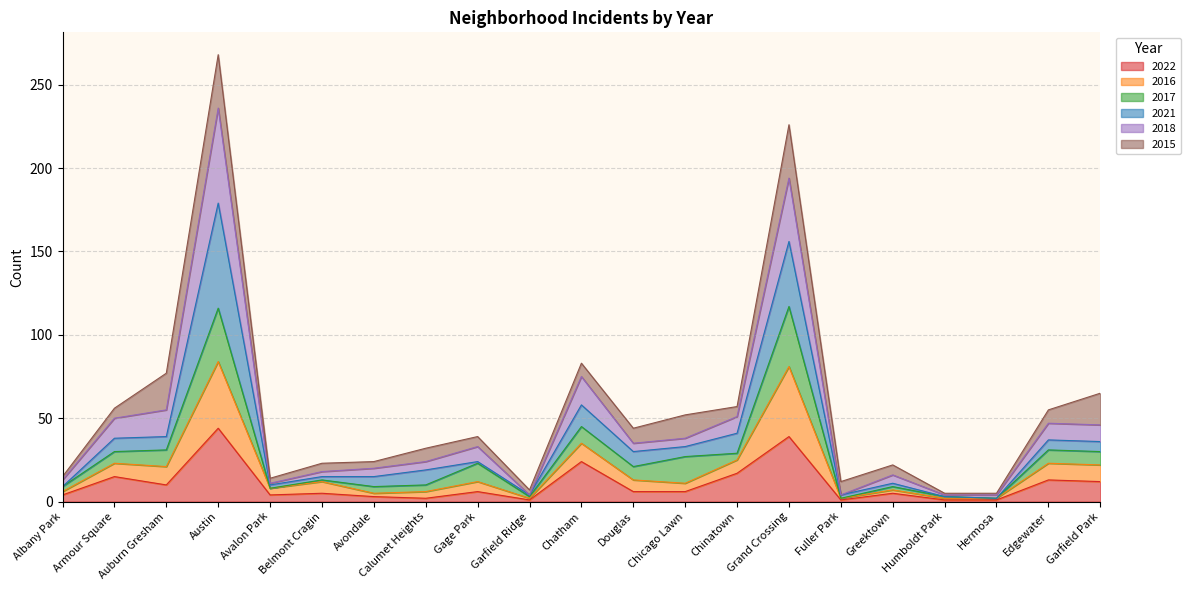

At which category is the sum across all series the highest?

Austin